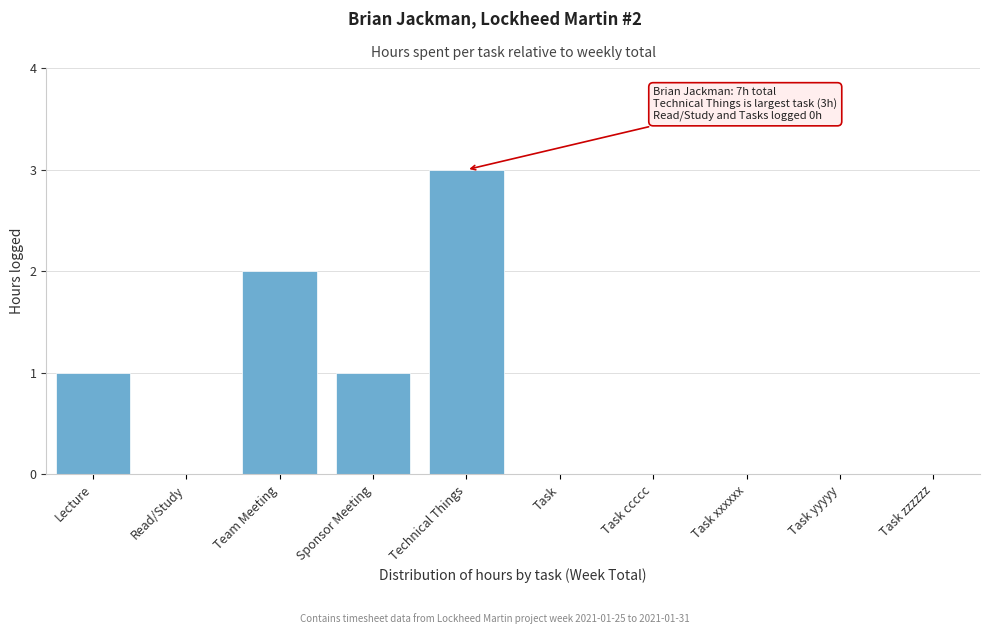

Reading left to right, what are all the values shown in this chart?

Lecture=1	Read/Study=0	Team Meeting=2	Sponsor Meeting=1	Technical Things=3	Task=0	Task ccccc=0	Task xxxxxx=0	Task yyyyy=0	Task zzzzzz=0